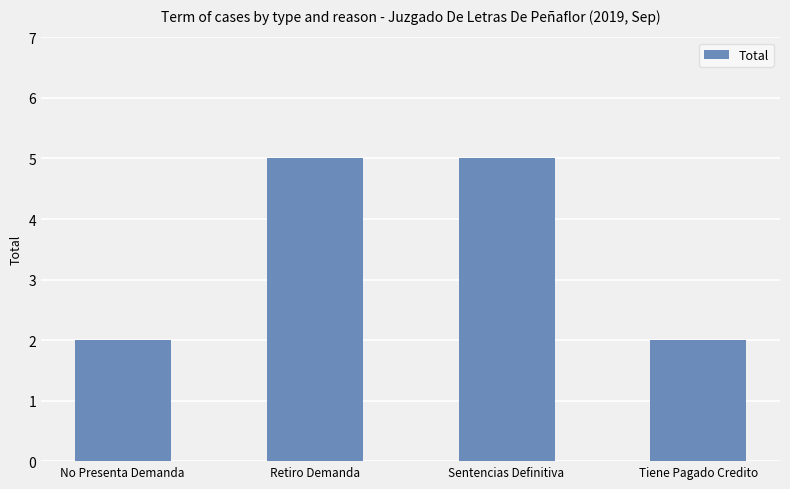

What is the label of the 2nd bar from the left?

Retiro Demanda